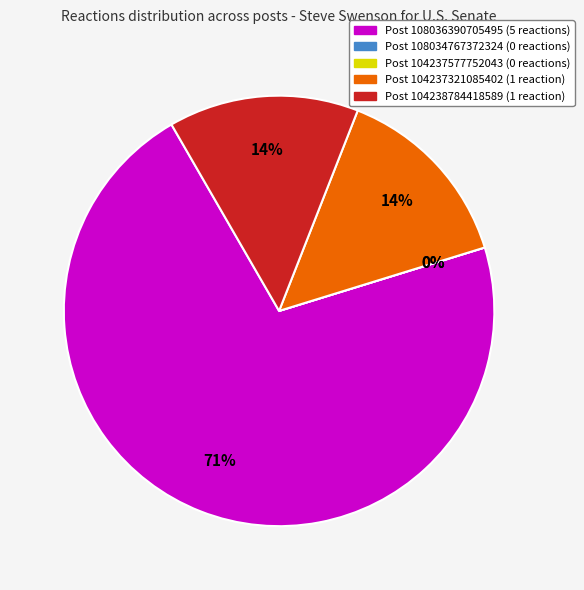

True or false: Post 108034767372324 accounts for 1% of the total.

False